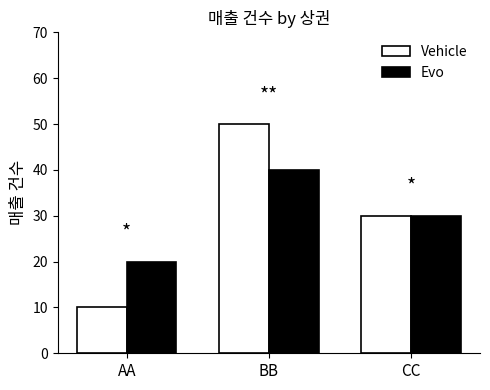

The Vehicle series shows 44 at CC. True or false?

False